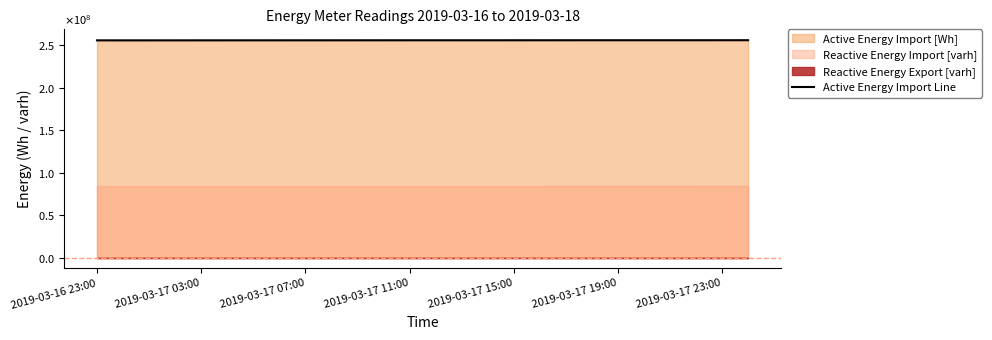

What is the approximate value at 2019-03-17 03:00?

255829100